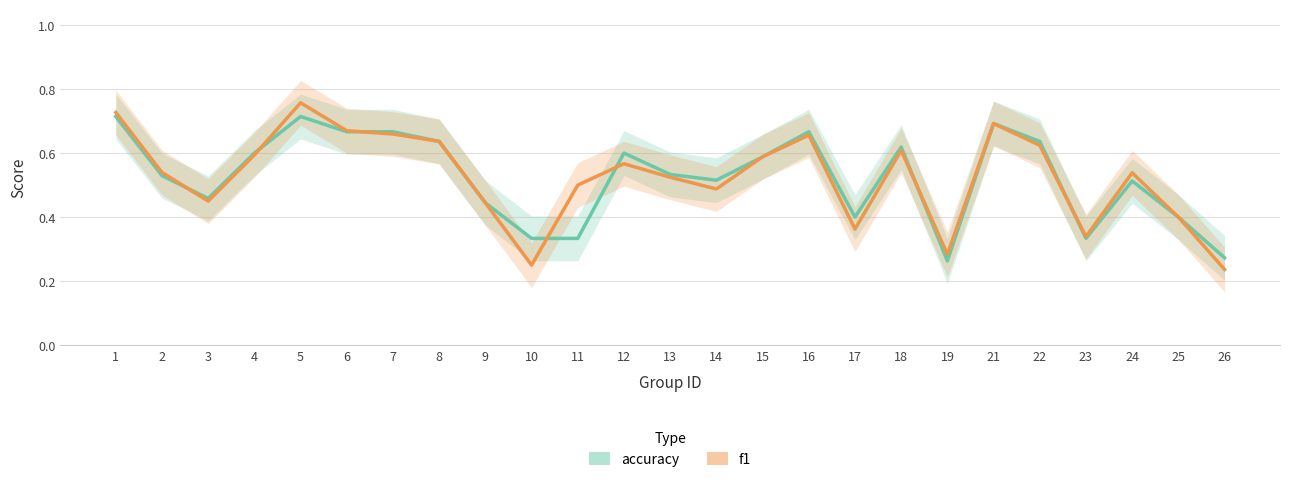

Does the chart display data point markers on the line(s)?

No